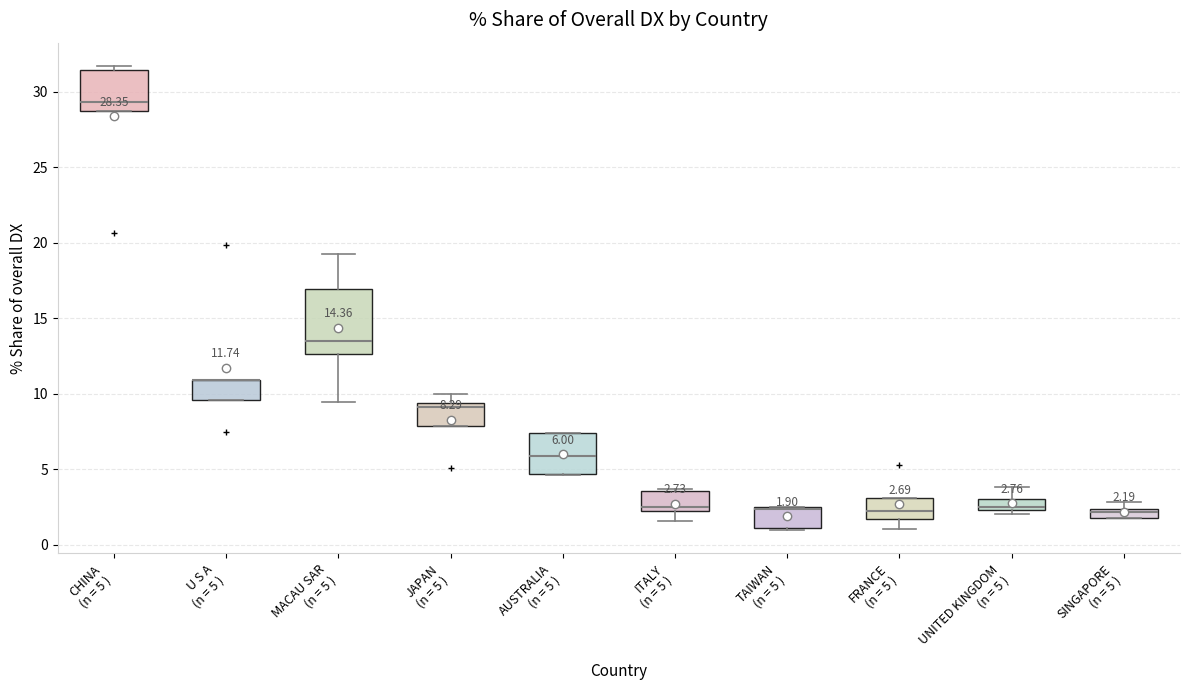

Comparing the boxes themselves (not the whiskers), which one is the tallest?

MACAU SAR (n = 5 )